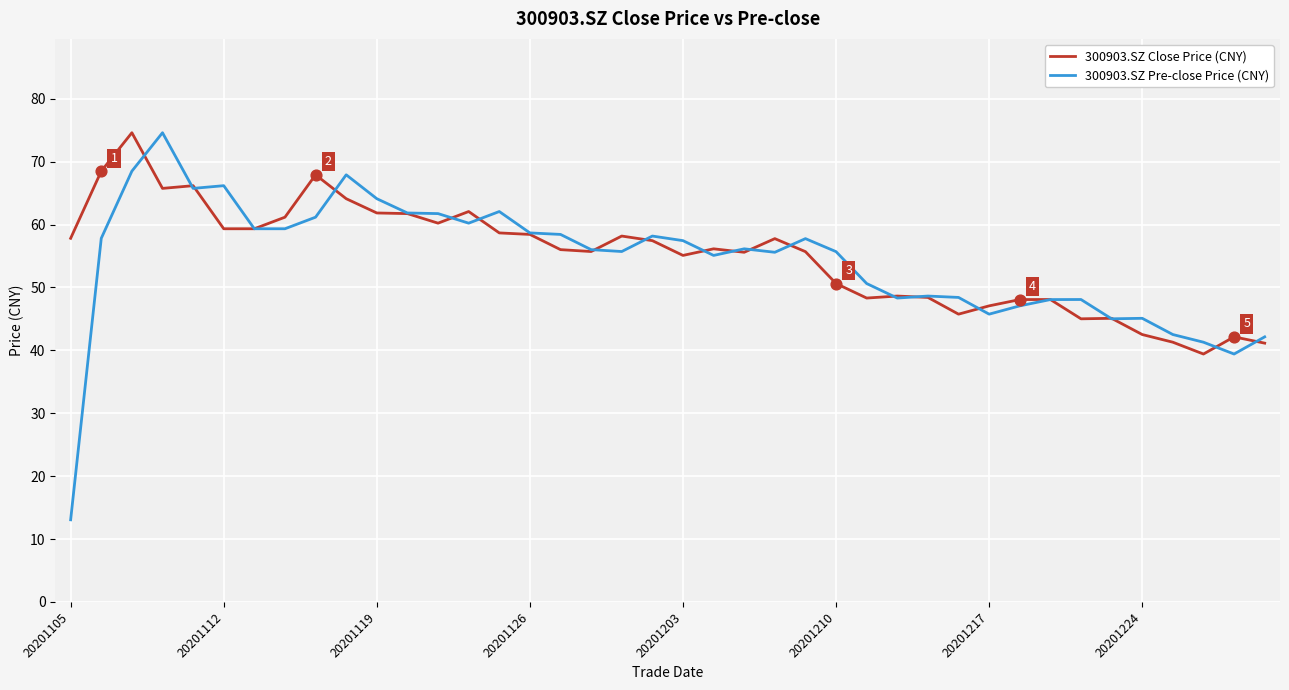

What is the smallest value displayed?

13.1